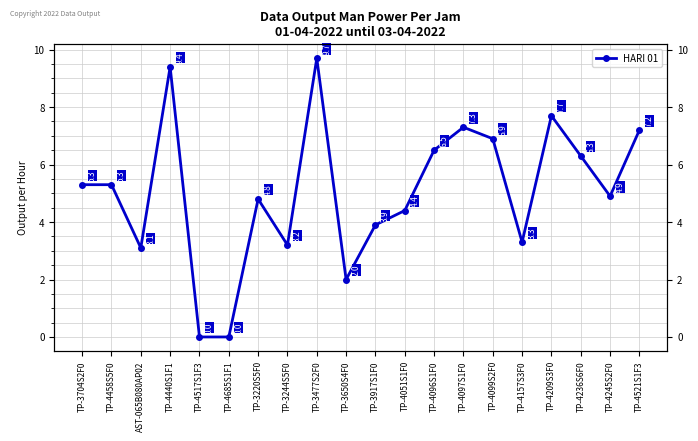

What is the difference between the values at TP-4157S3F0 and TP-4685S1F1?

3.3